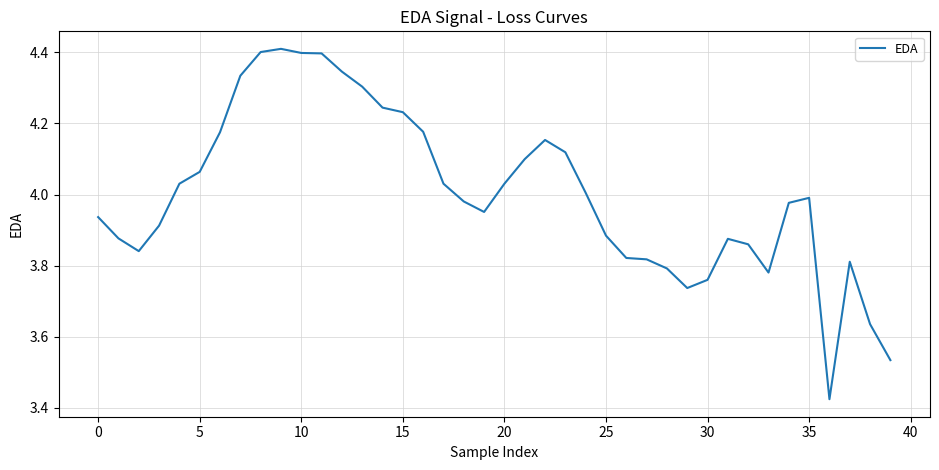

What is the maximum value shown in the chart?

4.4